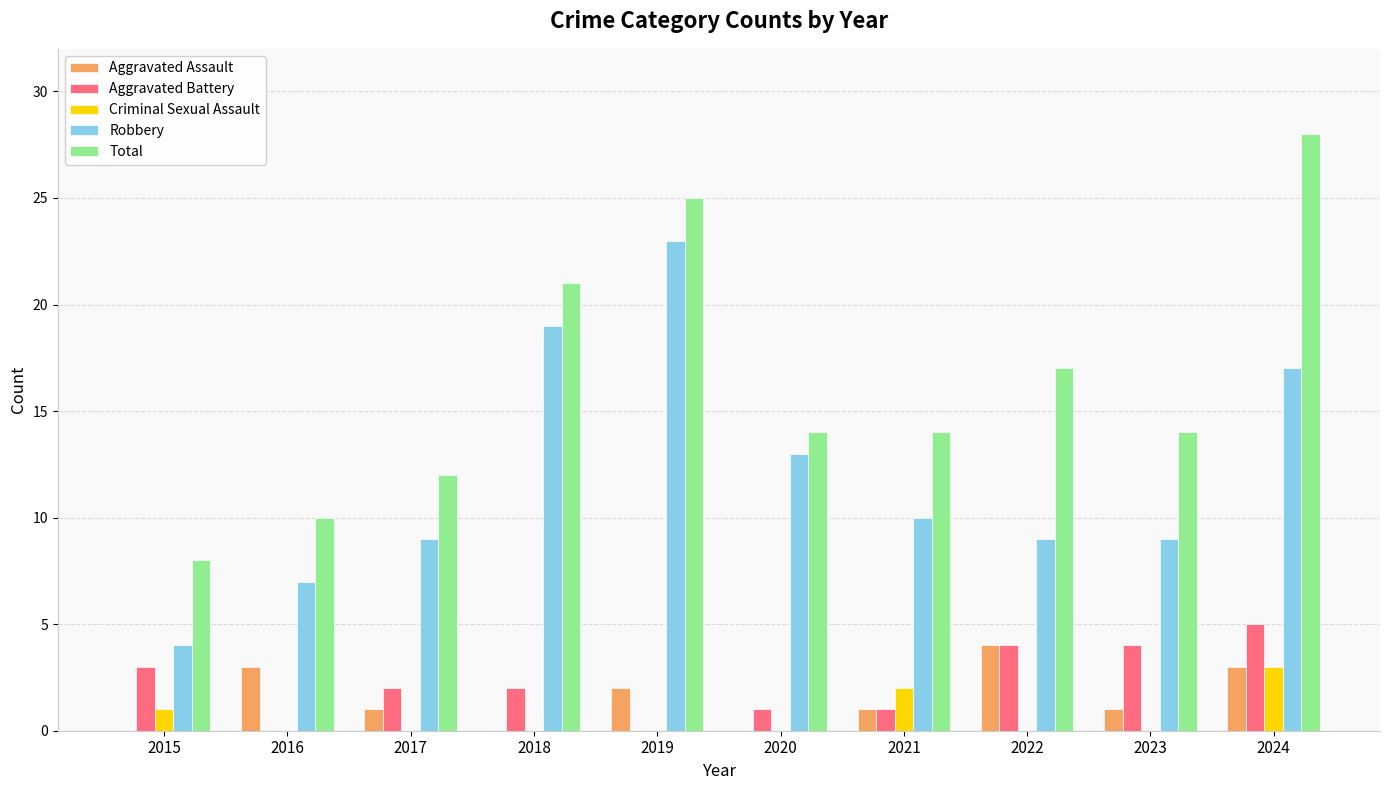

At which label does Aggravated Assault first exceed 1?

2016